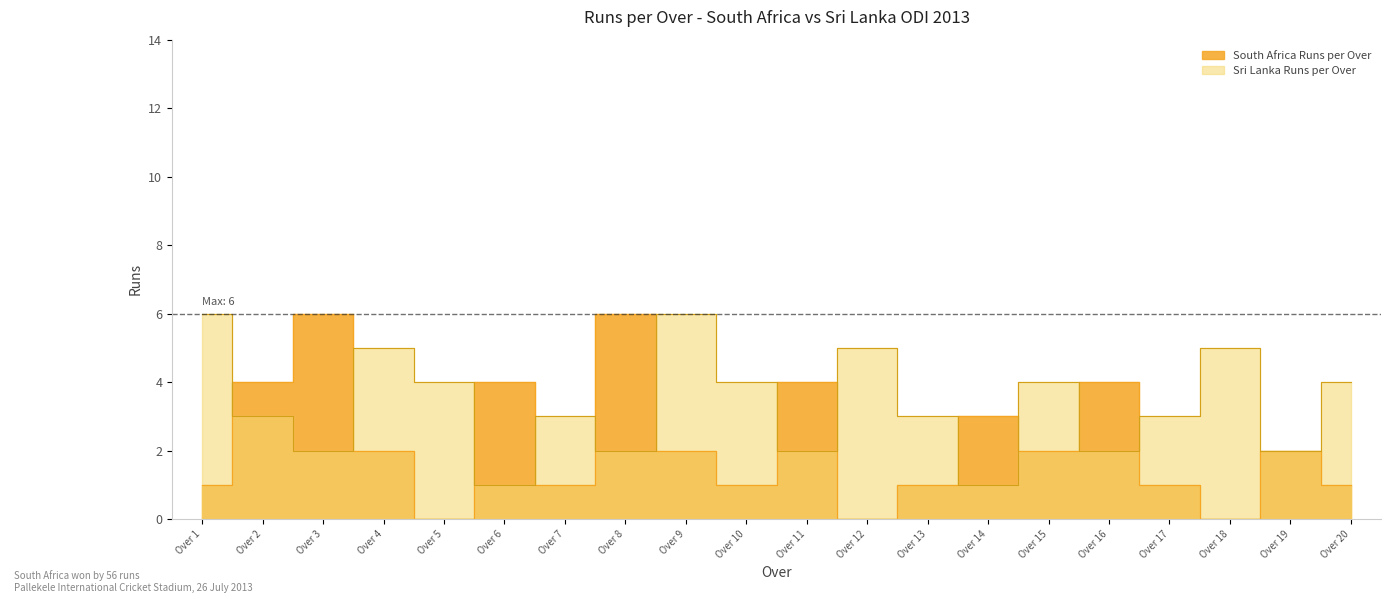

What is the difference between the second highest and minimum values in the Sri Lanka Runs per Over series?

5